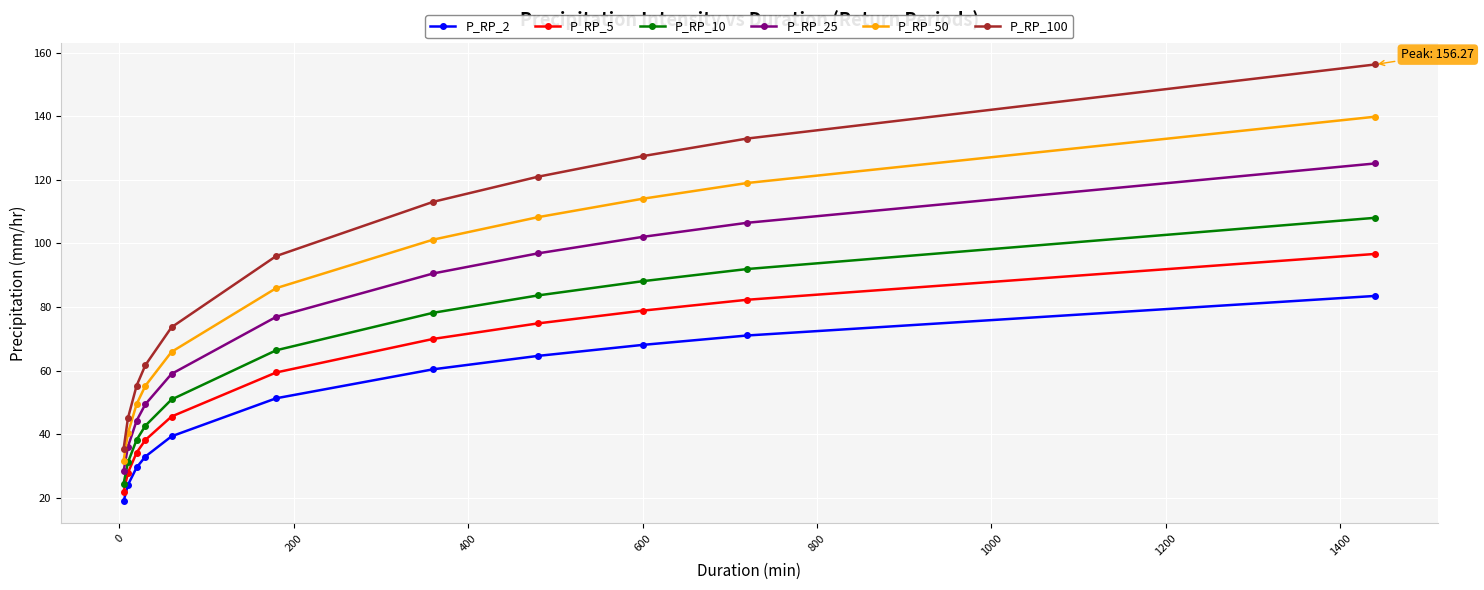

True or false: P_RP_2 and P_RP_10 cross at least once.

False